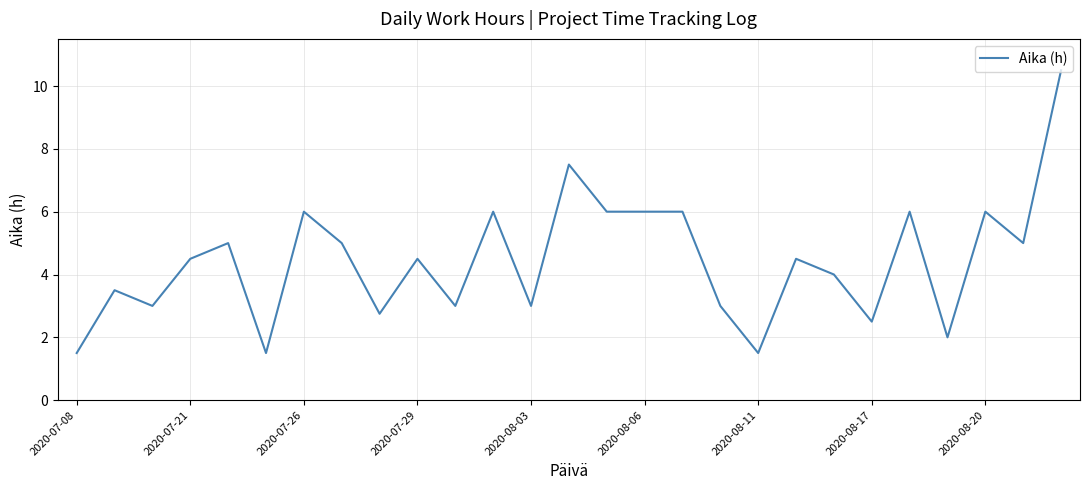

What is the maximum value shown in the chart?

10.5